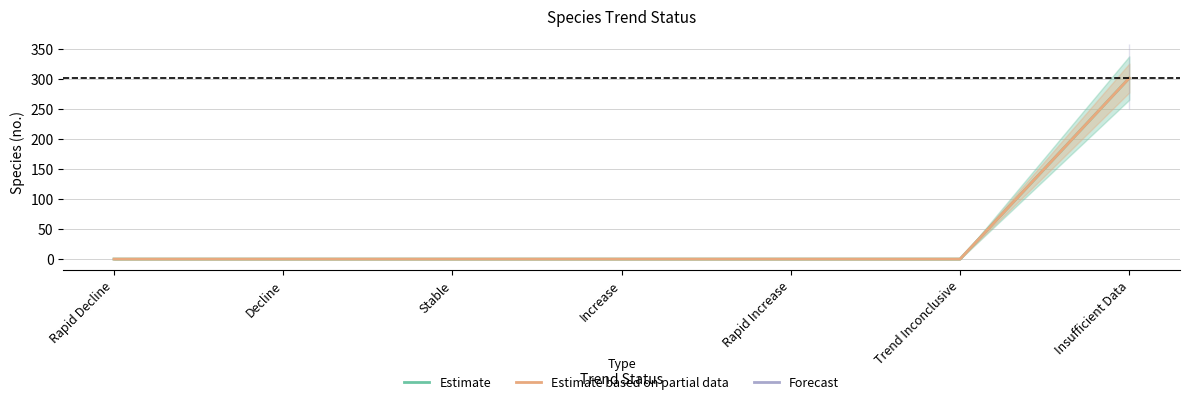

What is the highest value of the Estimate series?

301